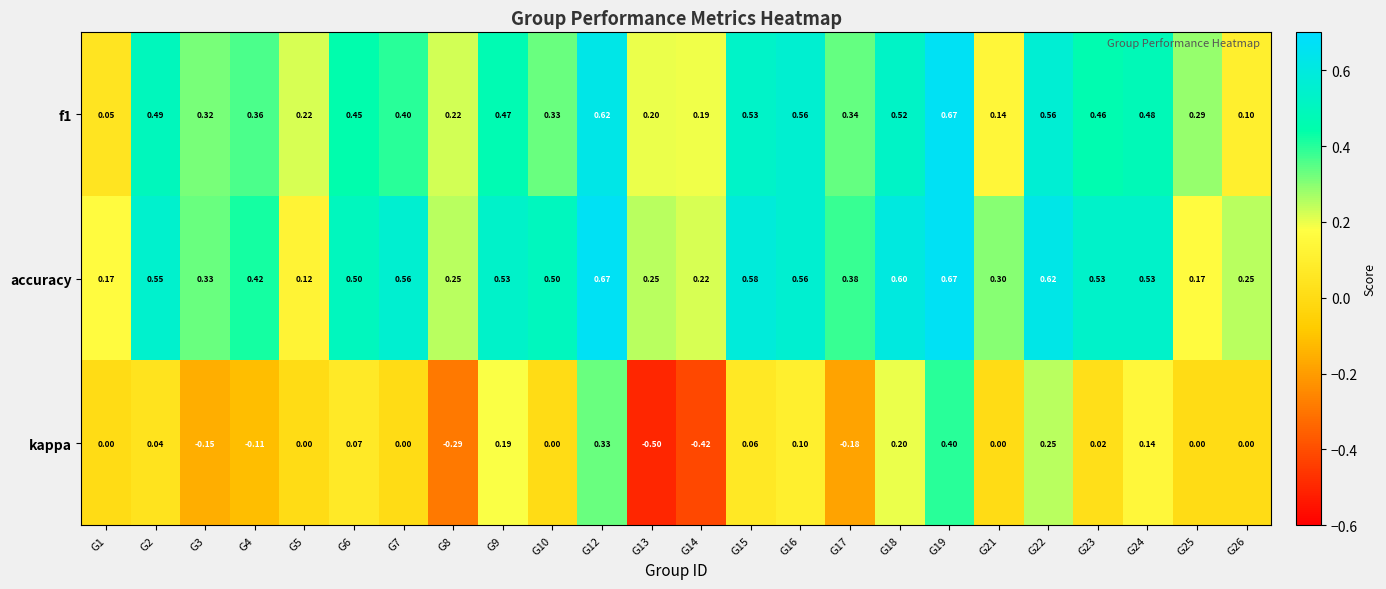

Which series has the largest total across all categories?

accuracy